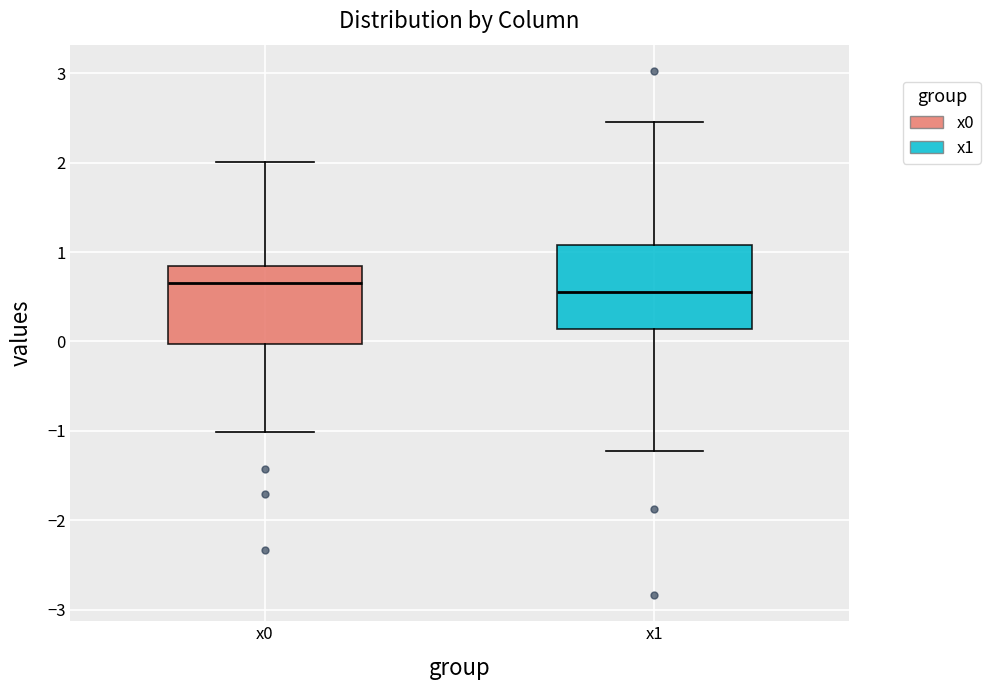

Reading left to right, read every box against the y-axis: the position of its median line, the range the box covers, and the ends of its whiskers. The values are not printed on the chart, so give them approximately, as read against the axis.

x0: median 0.7, box 0.0 to 0.8, whiskers -1.0 to 2.0
x1: median 0.6, box 0.1 to 1.1, whiskers -1.2 to 2.5